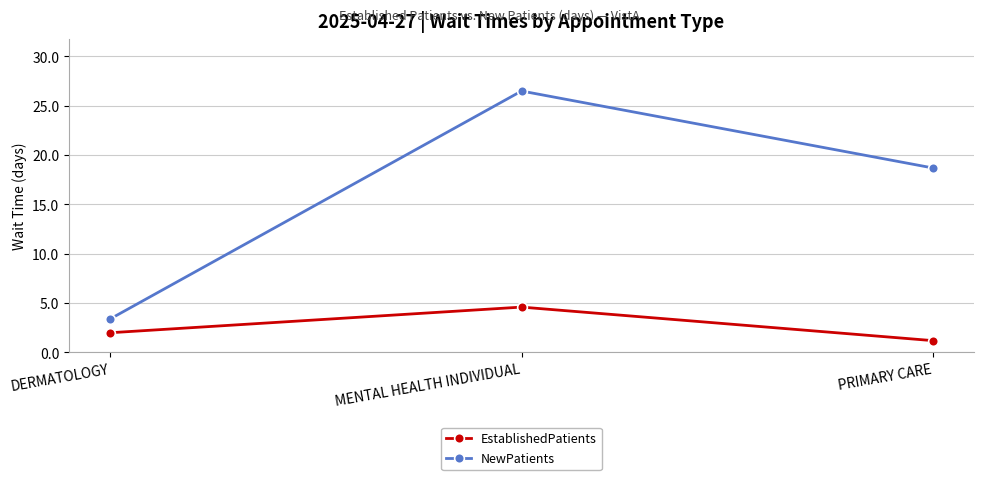

Reading left to right, extract all data points from this chart.

EstablishedPatients: 2.0	4.6	1.2
NewPatients: 3.4	26.5	18.7